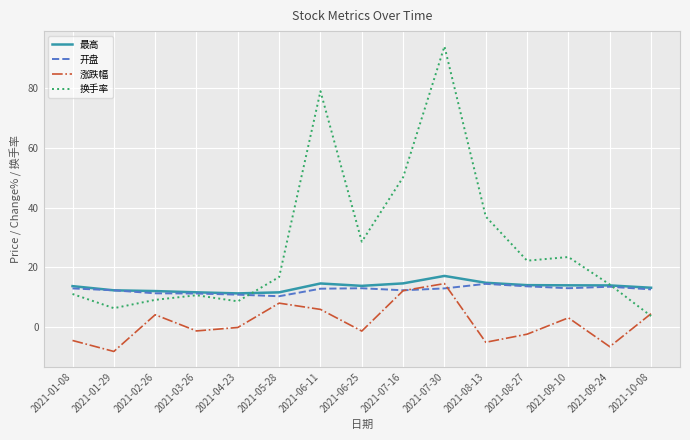

Between 2021-01-08 and 2021-09-10, which series saw the biggest shift?

换手率